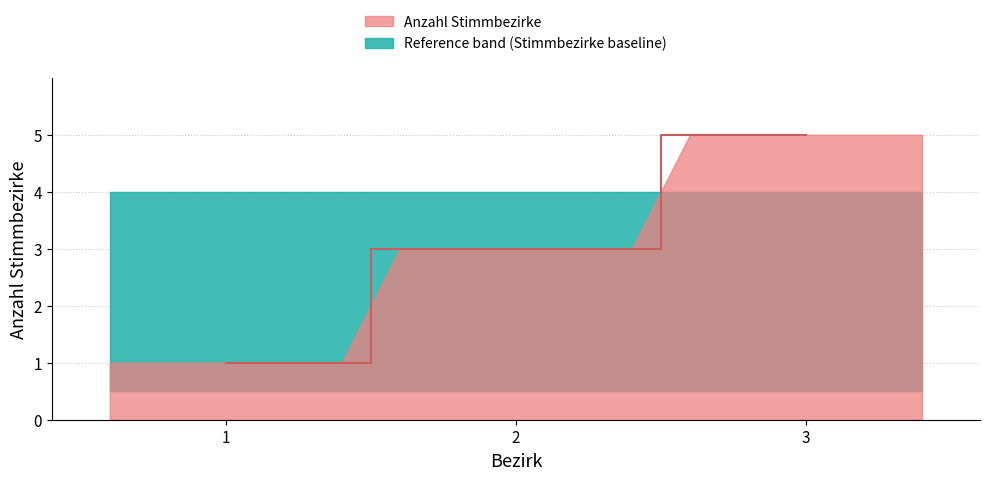

Which category has the highest value across all series?

3